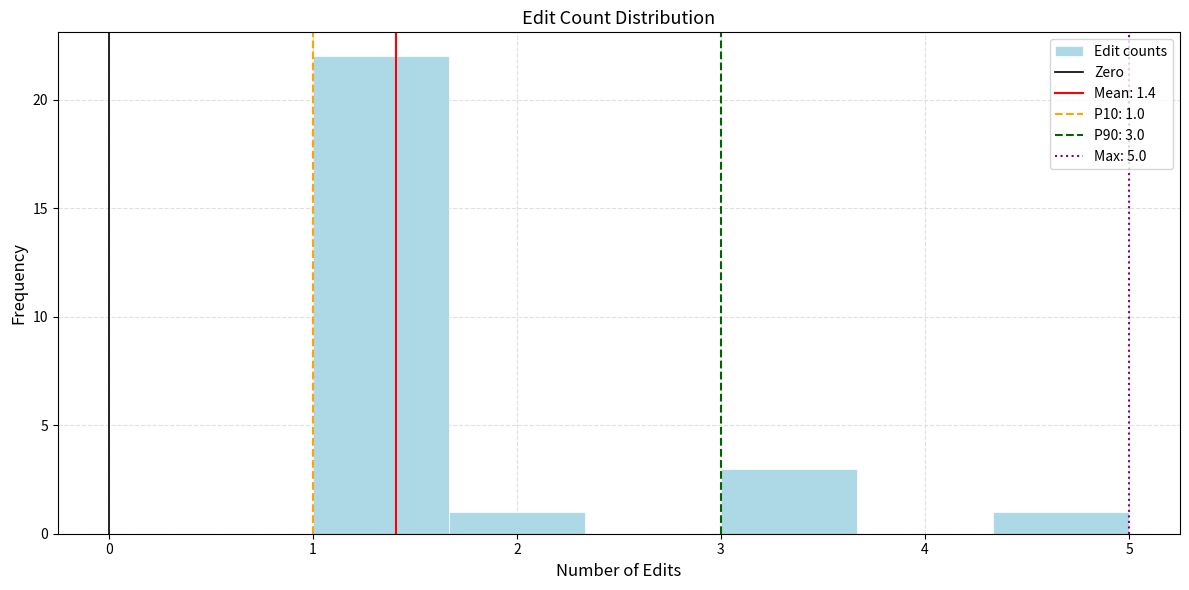

Over which range of the x-axis is the bar tallest?

1.0 to 1.7